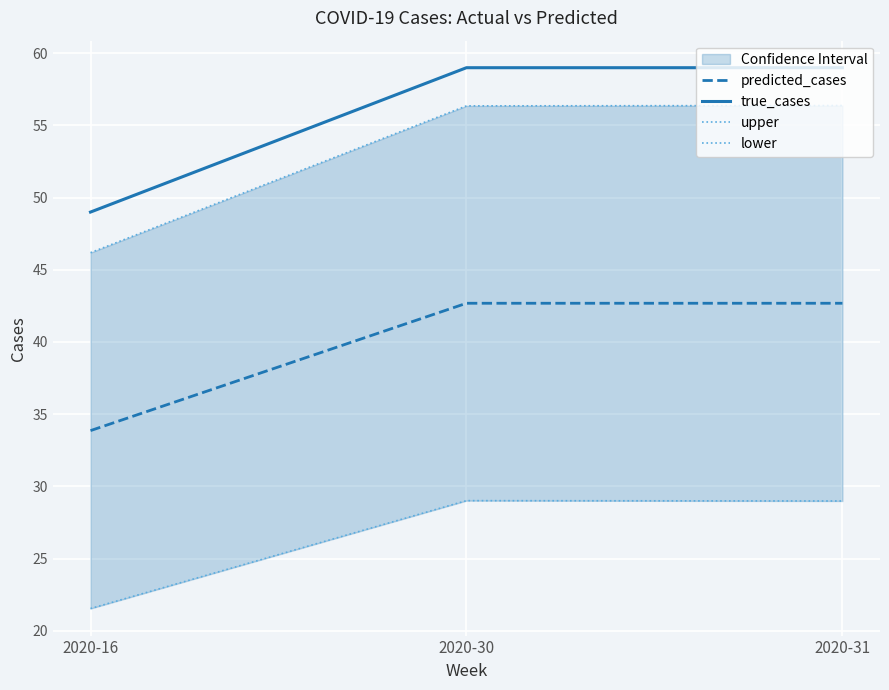

What is the spread (max minus min) of values at 2020-16?

27.5